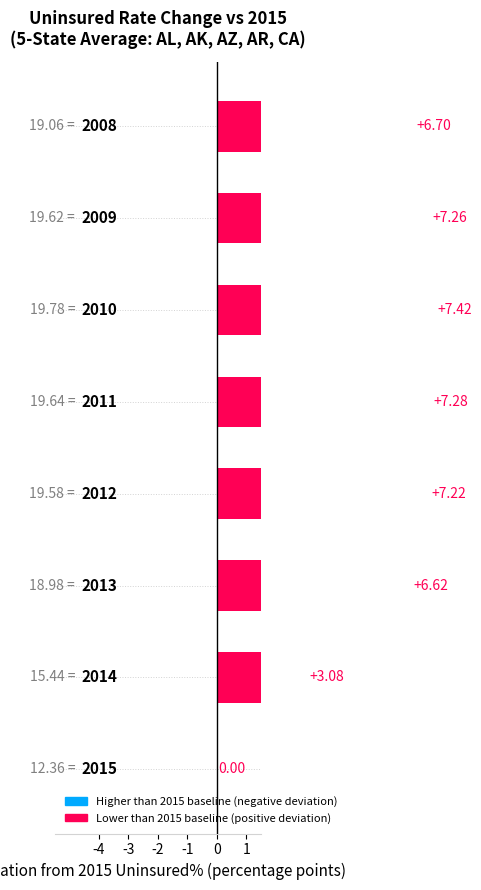

Which category has the lowest value across all series?

2015